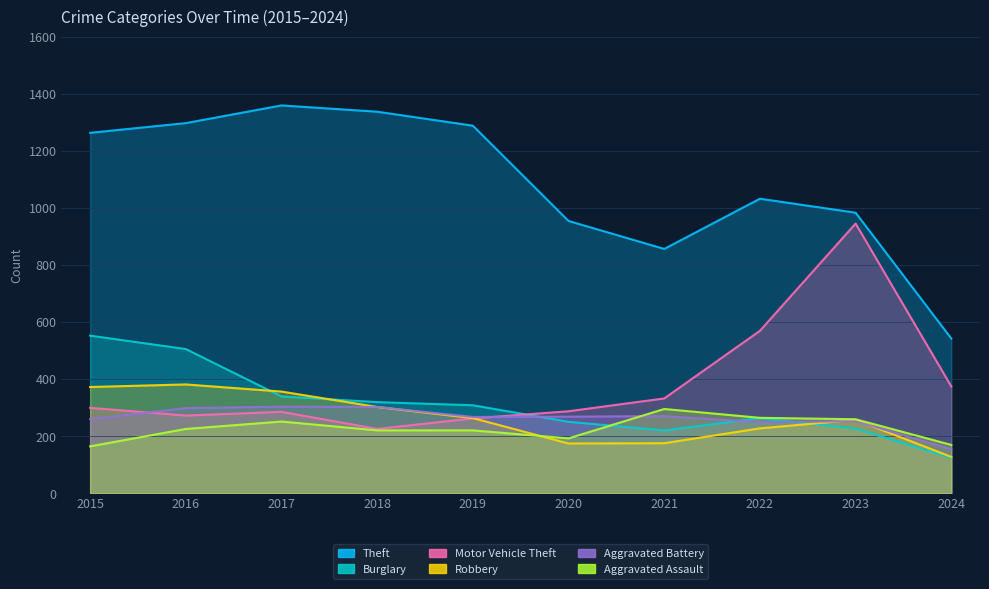

Reading left to right, list all the values displayed in this chart.

Theft: 2015=1263	2016=1297	2017=1359	2018=1337	2019=1288	2020=954	2021=856	2022=1032	2023=983	2024=542
Burglary: 2015=552	2016=505	2017=339	2018=319	2019=308	2020=250	2021=220	2022=263	2023=226	2024=124
Motor Vehicle Theft: 2015=299	2016=272	2017=285	2018=225	2019=262	2020=287	2021=332	2022=569	2023=945	2024=374
Robbery: 2015=372	2016=381	2017=356	2018=302	2019=263	2020=174	2021=175	2022=227	2023=257	2024=127
Aggravated Battery: 2015=259	2016=298	2017=303	2018=302	2019=267	2020=268	2021=270	2022=249	2023=252	2024=154
Aggravated Assault: 2015=164	2016=225	2017=251	2018=220	2019=220	2020=192	2021=295	2022=264	2023=259	2024=169